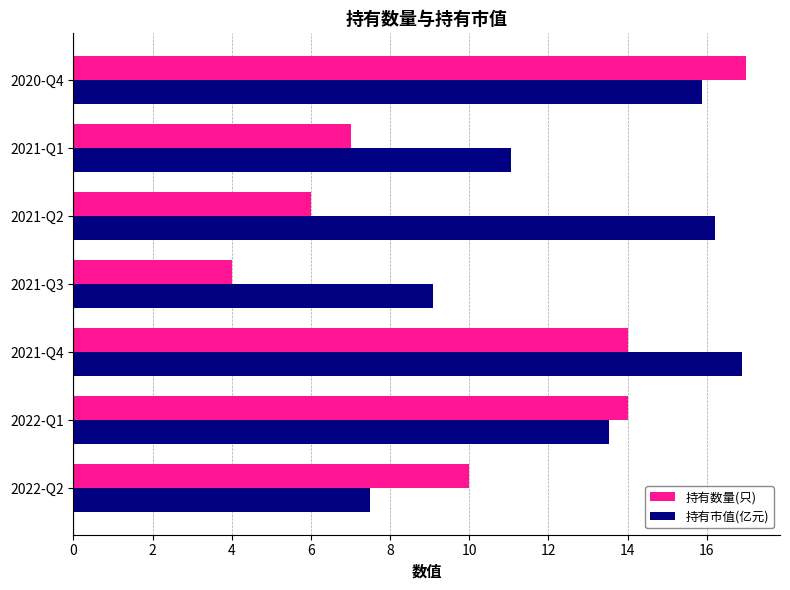

The 持有市值(亿元) series shows 13.5 at 2022-Q1. True or false?

True